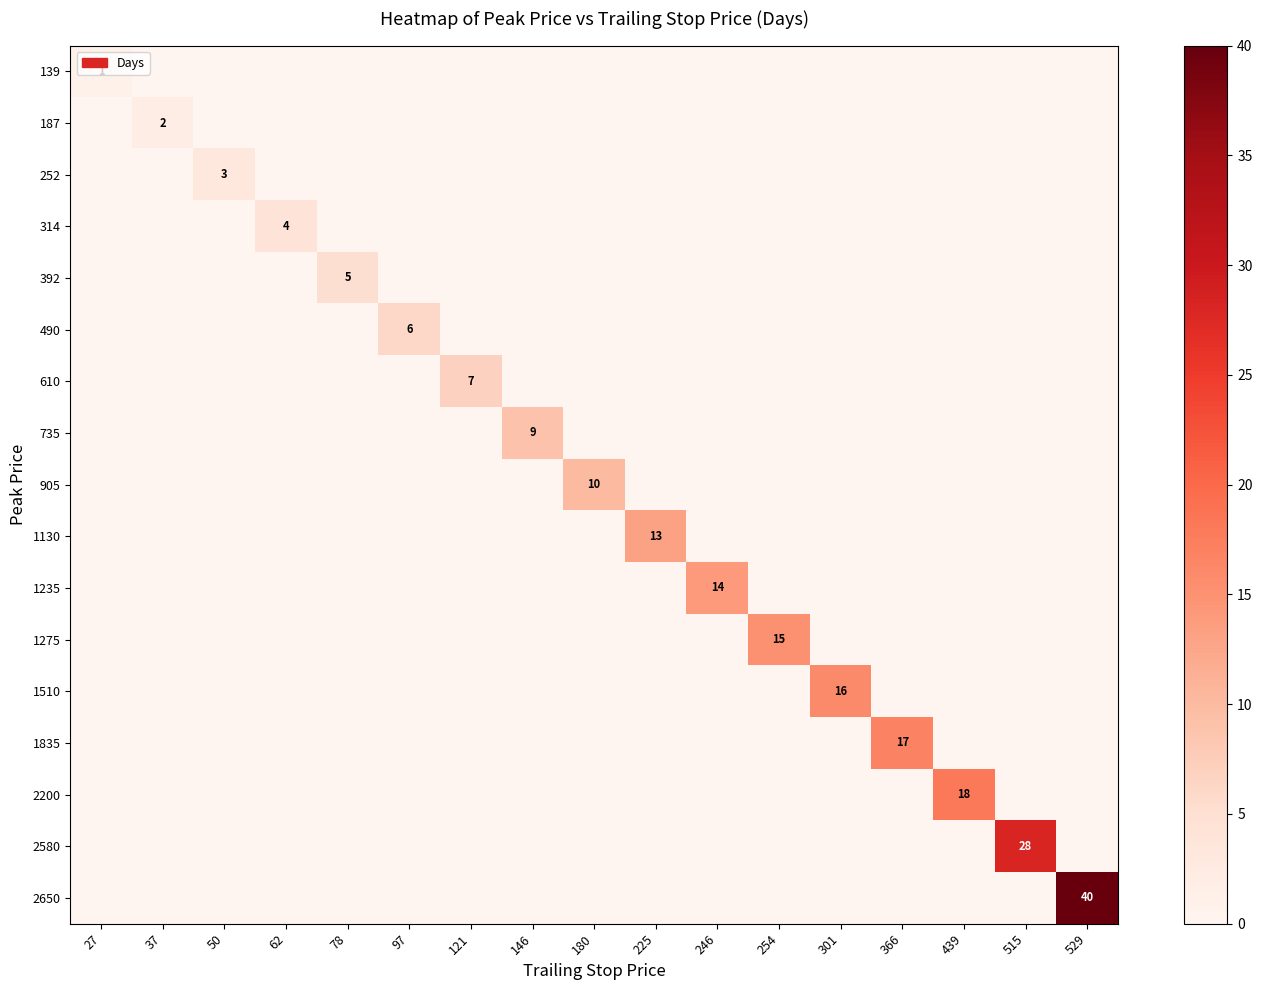

The row_2 series shows 0 at 529. True or false?

True